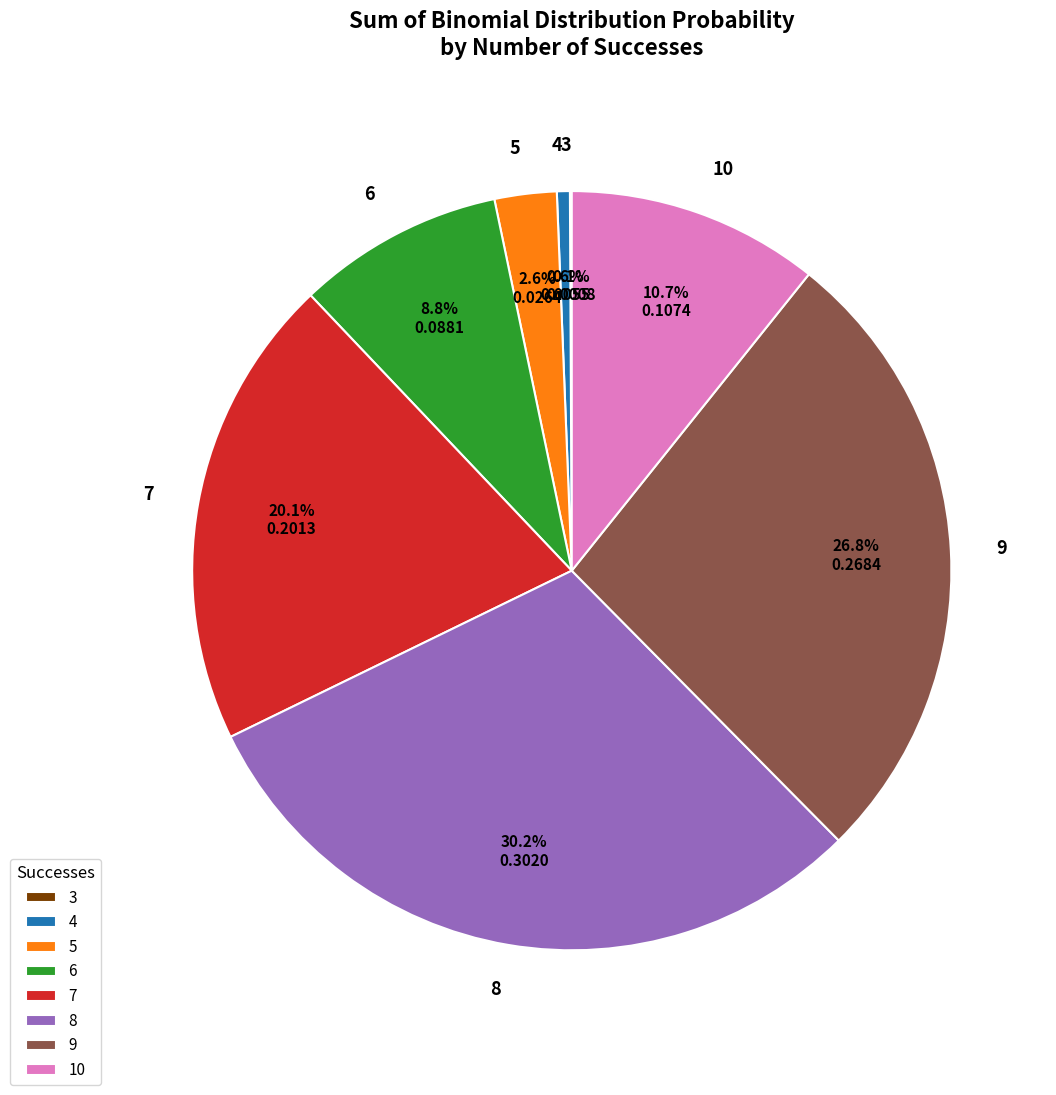

What is the largest slice in the pie chart?

8